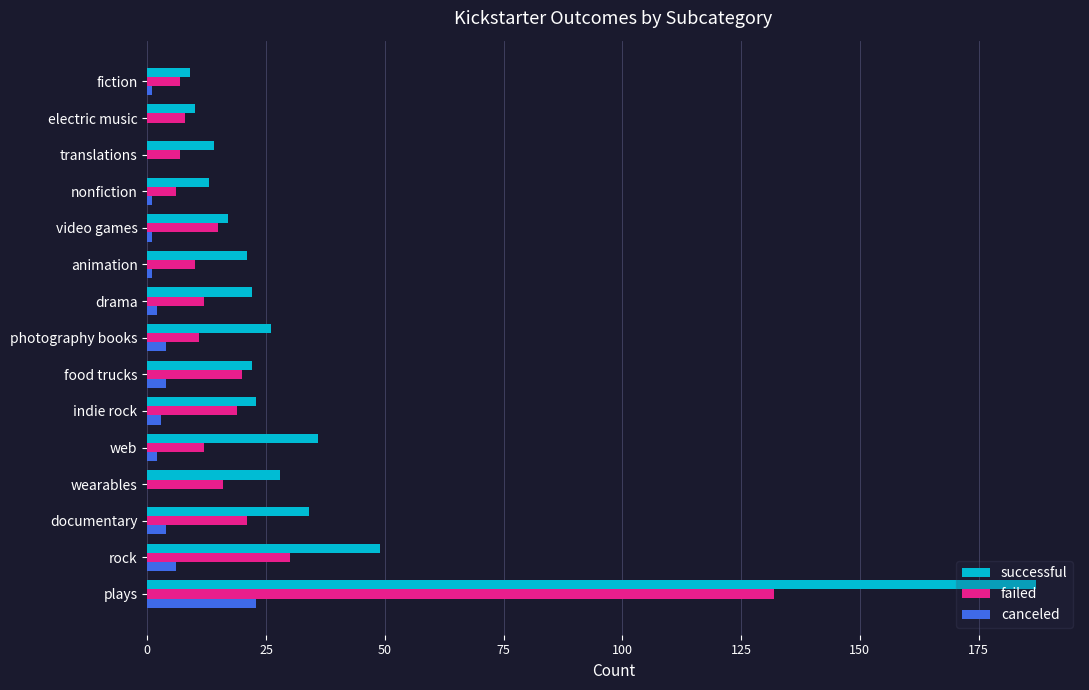

What is the sum of all canceled values?

52